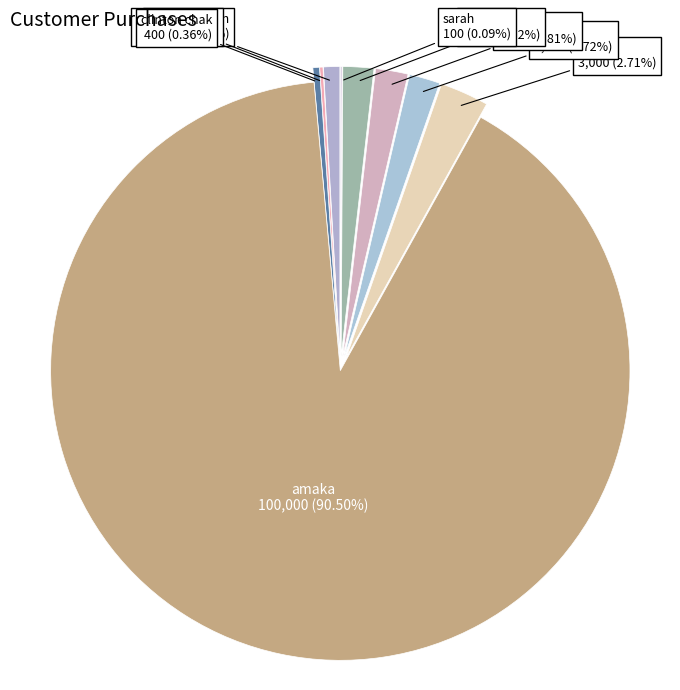

Which has a higher value, chiamaka mbah or clinton chak?

chiamaka mbah